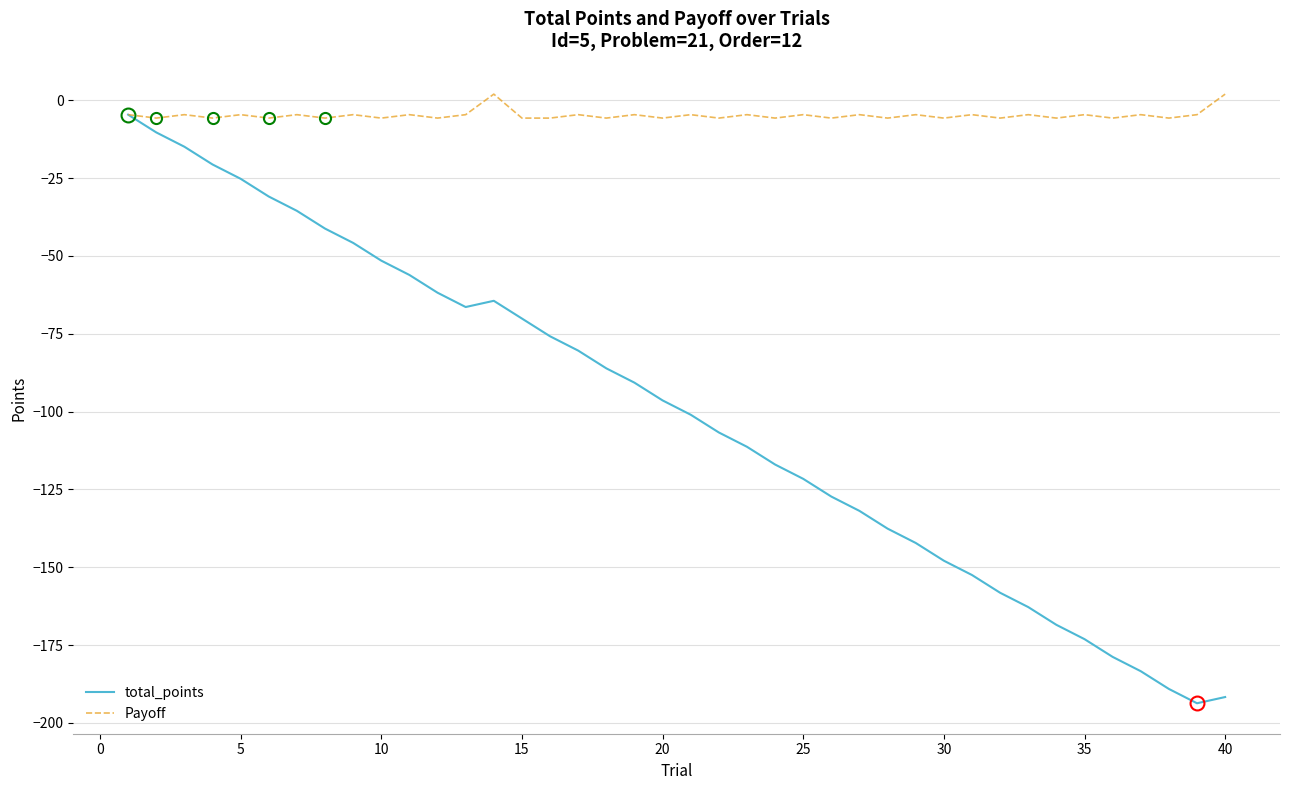

What is the difference between the maximum and minimum values in the total_points series?

189.1